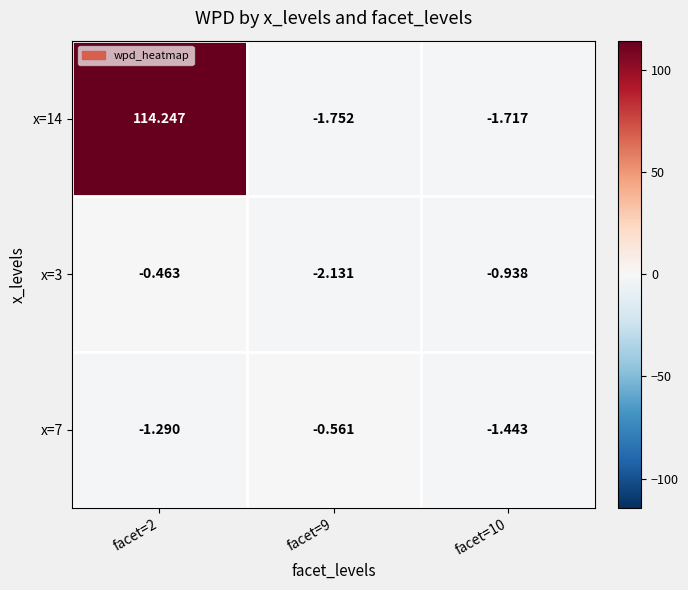

Is the value of x=7 at facet=10 greater than the value of x=3 at facet=2?

No